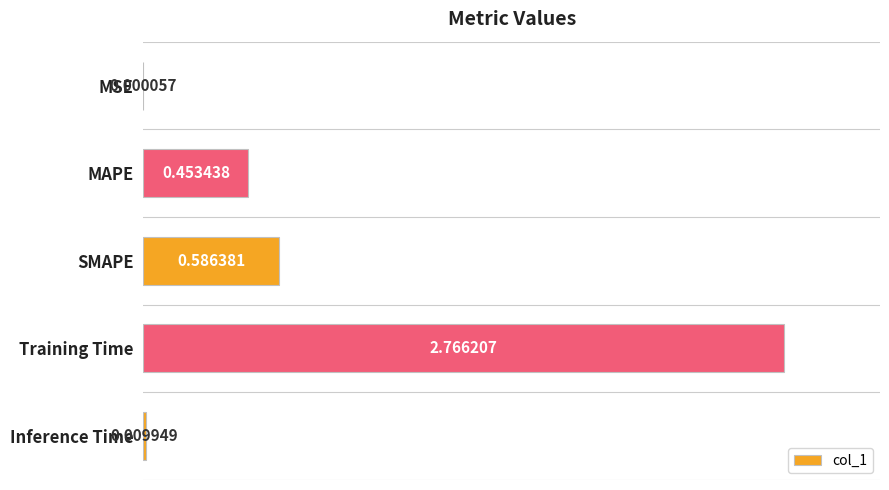

What is the sum of all values?

3.8